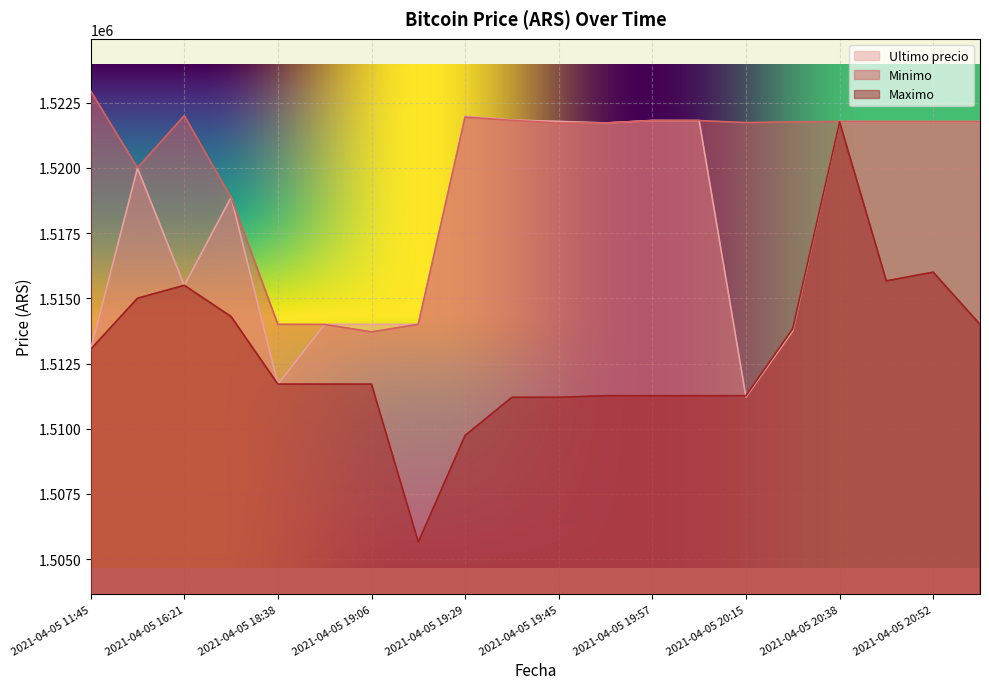

What is the sum of the Minimo values at 2021-04-05 20:28 and 2021-04-05 20:05?

3043570.0